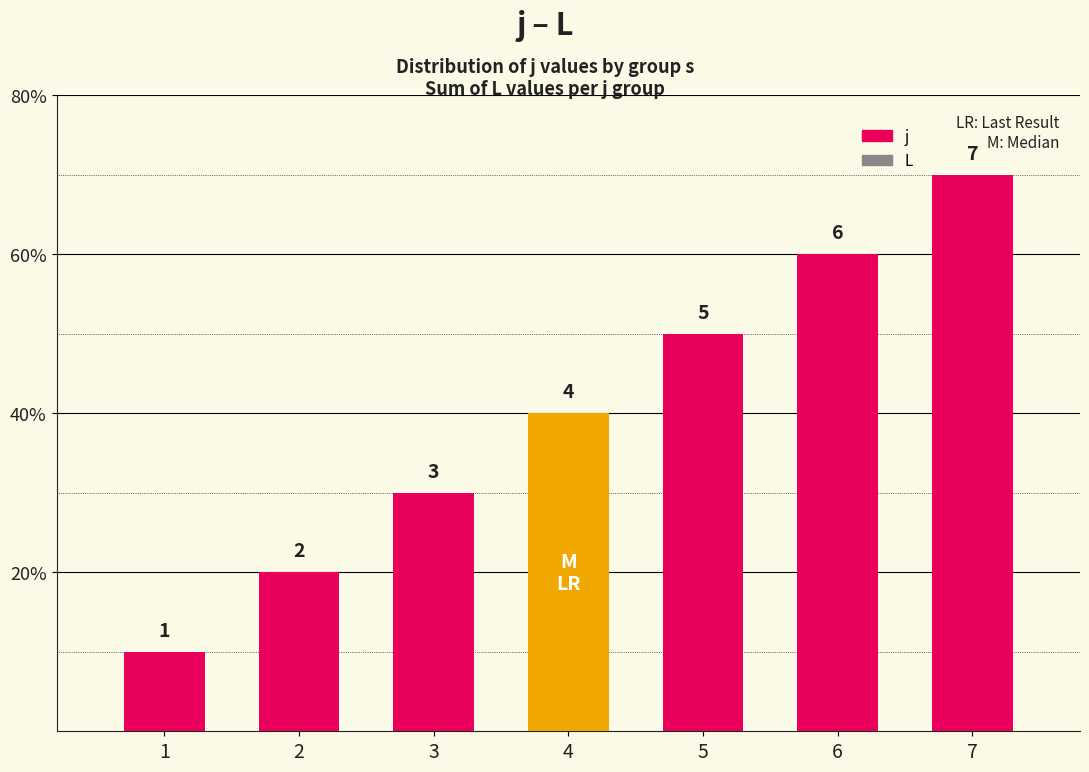

Reading left to right, extract all data points from this chart.

j: 1=1	2=2	3=3	4=4	5=5	6=6	7=7
L: 1=0	2=0	3=0	4=0	5=0	6=0	7=0